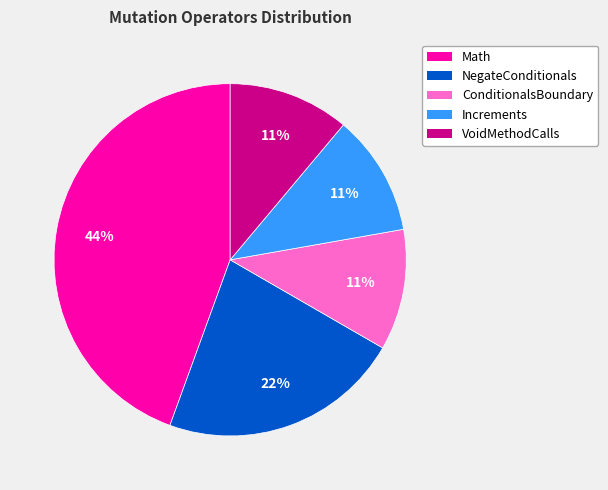

To the nearest percent, what is the difference between the NegateConditionals and Increments slice percentages?

11%